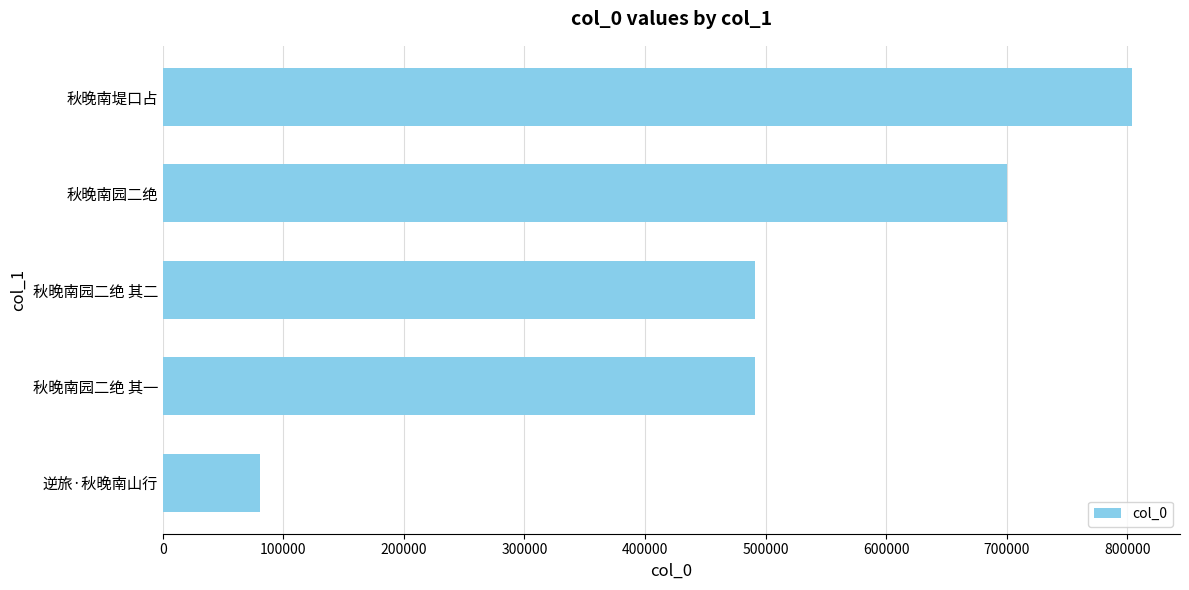

What is the sum of all values?

2565998